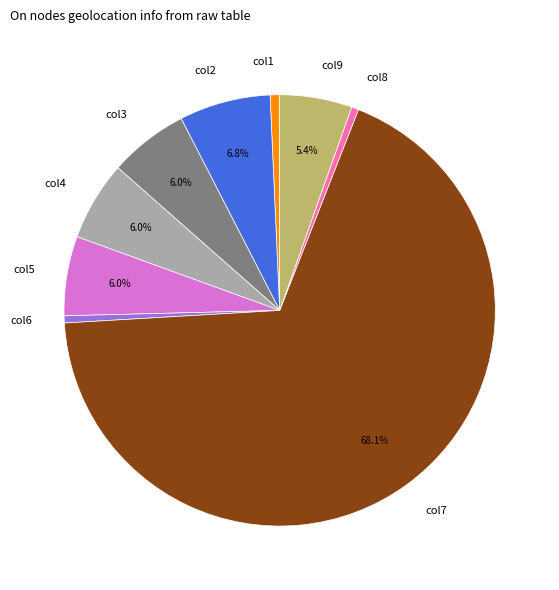

What portion of the pie excludes col9?

94.6%